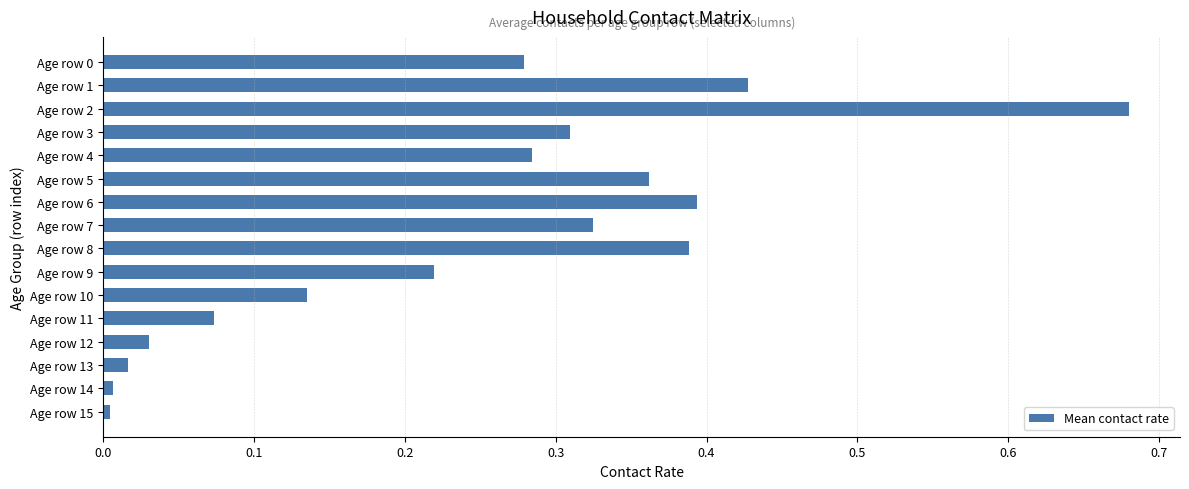

Which has a higher value, Age row 13 or Age row 6?

Age row 6